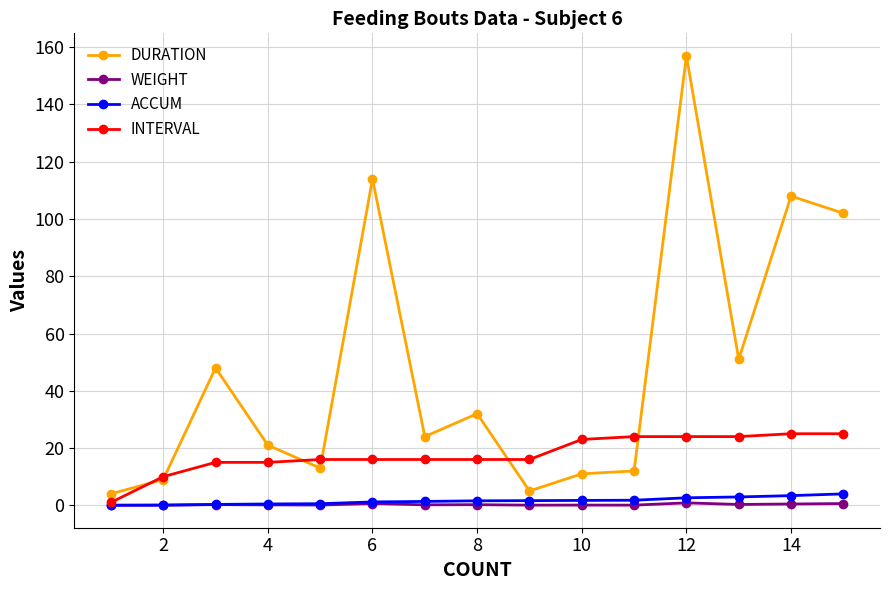

Which series has the largest total across all categories?

DURATION